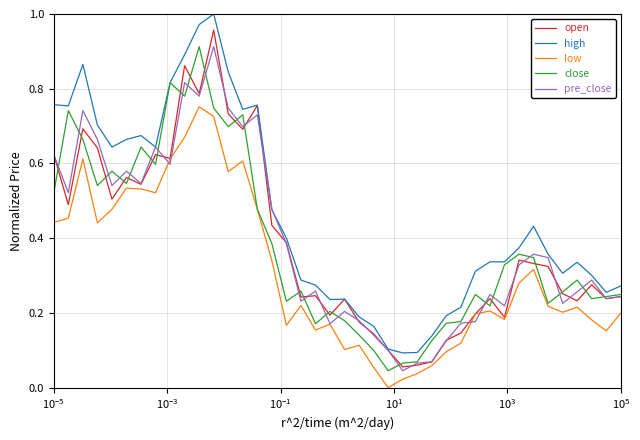

After their last crossing, which series has the higher values: low or pre_close?

pre_close